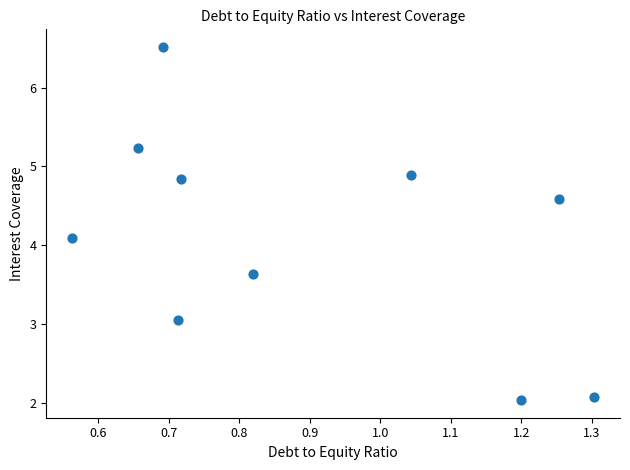

What is the range of Y values (max minus min)?

4.5